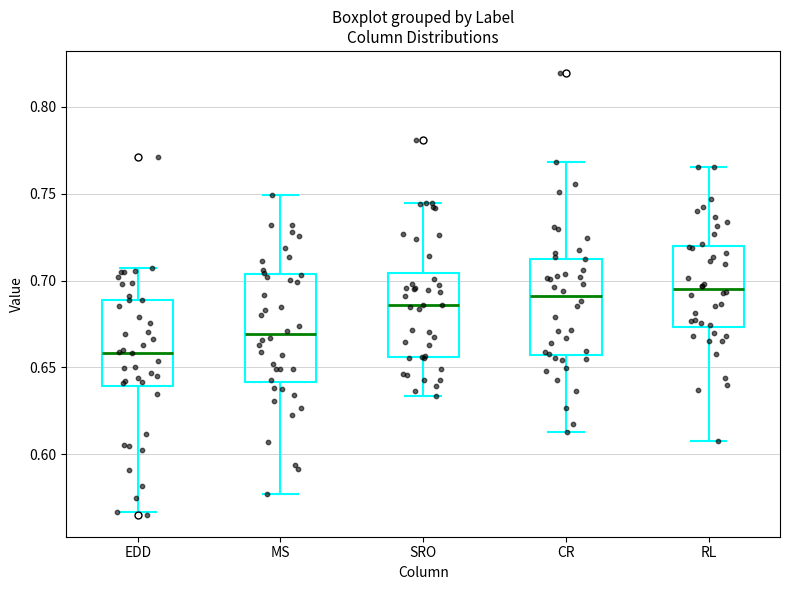

Which box has the lowest median line?

EDD